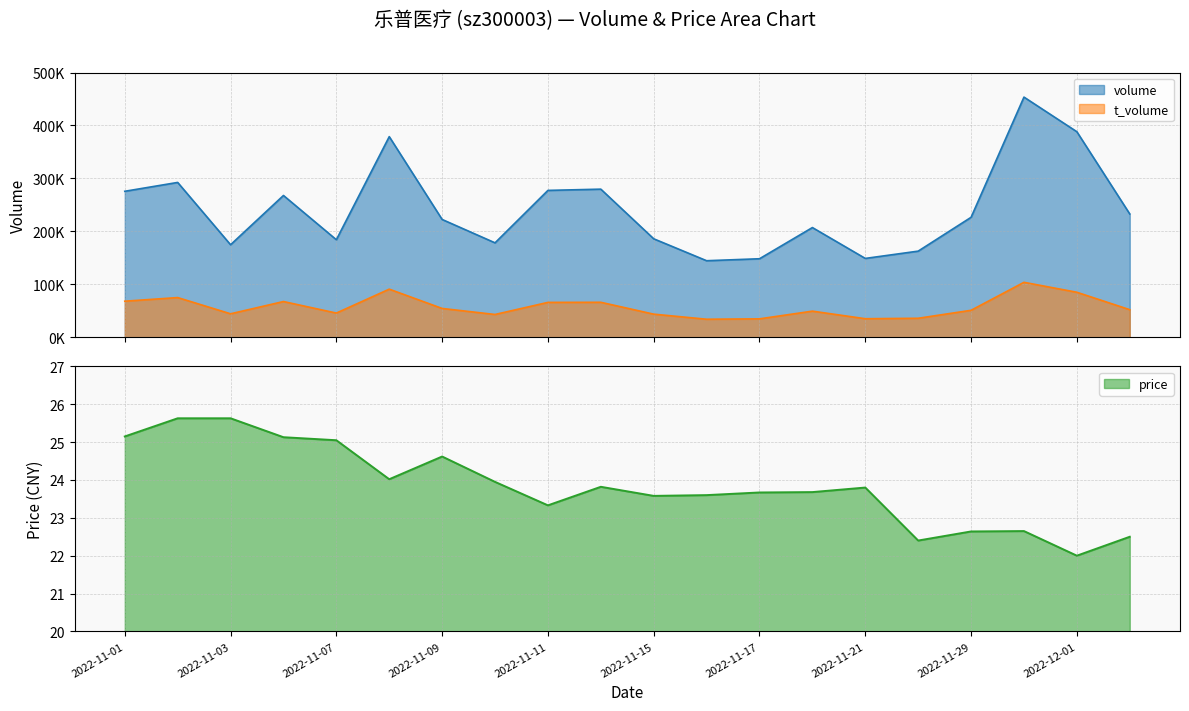

Which category has the lowest value in the volume series?

2022-11-16